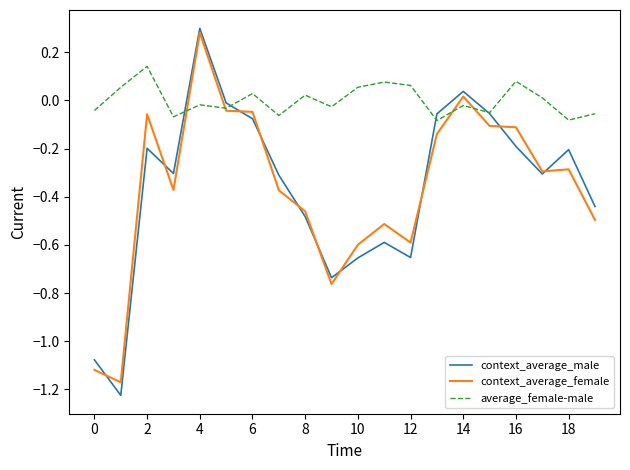

Which series has the largest total across all categories?

average_female-male